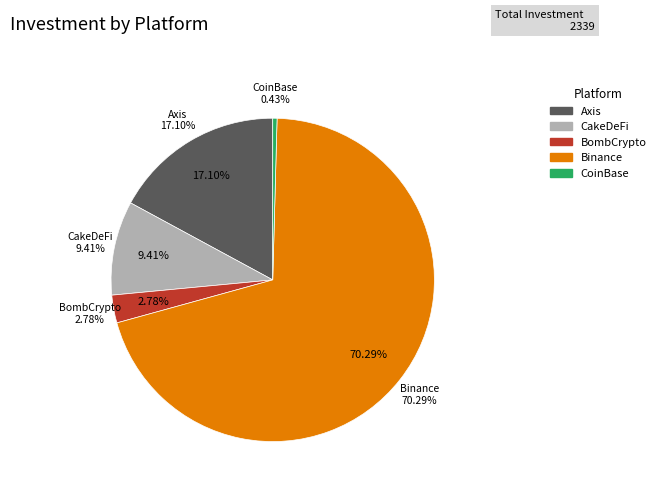

Which has a higher value, CoinBase or BombCrypto?

BombCrypto